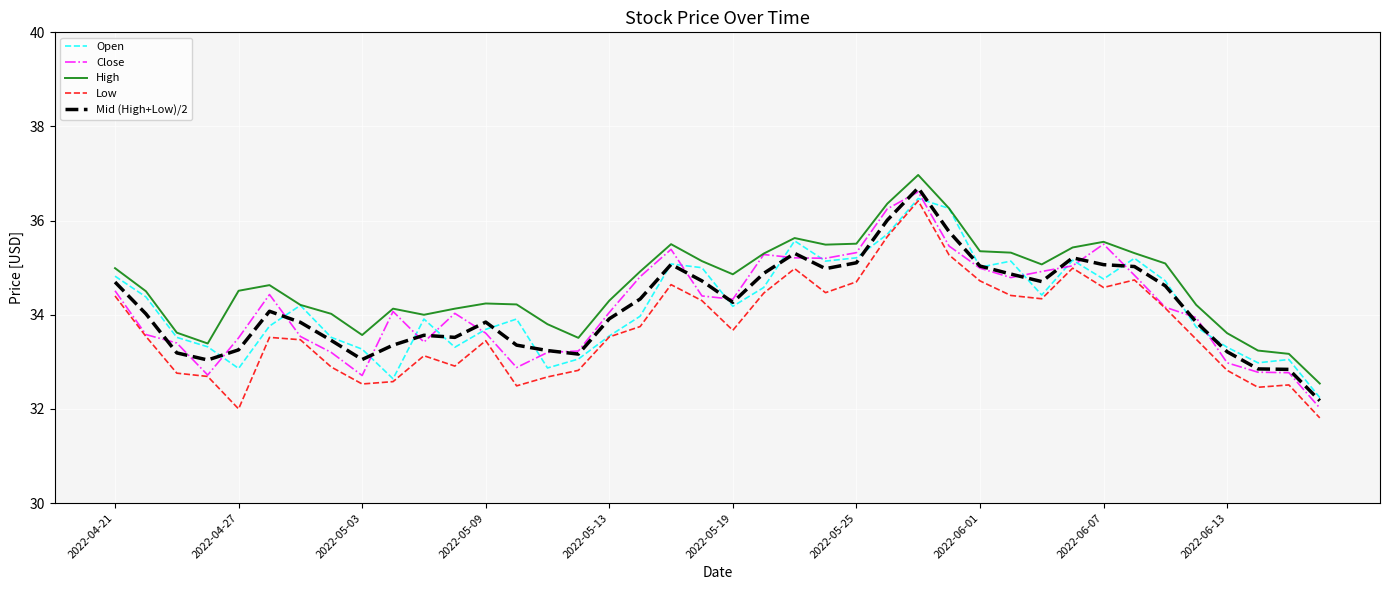

What is the sum of all High values?

1385.6